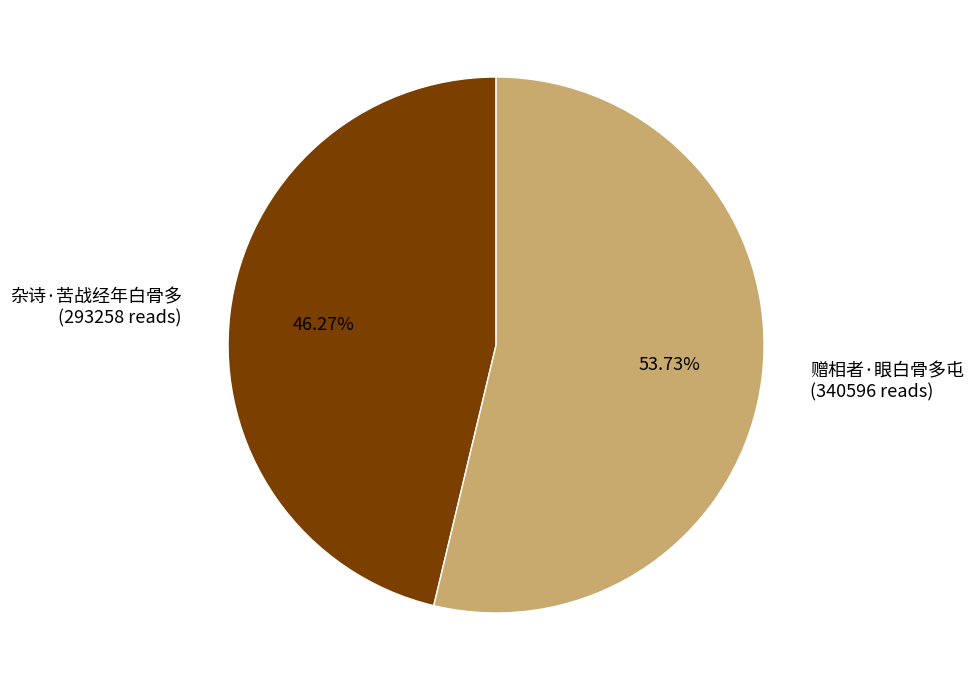

Between 杂诗·苦战经年白骨多 and 赠相者·眼白骨多屯, which is larger?

赠相者·眼白骨多屯